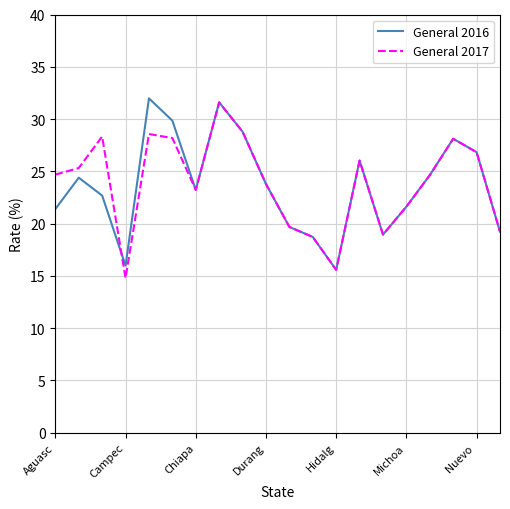

What is the maximum value shown in the chart?

32.0